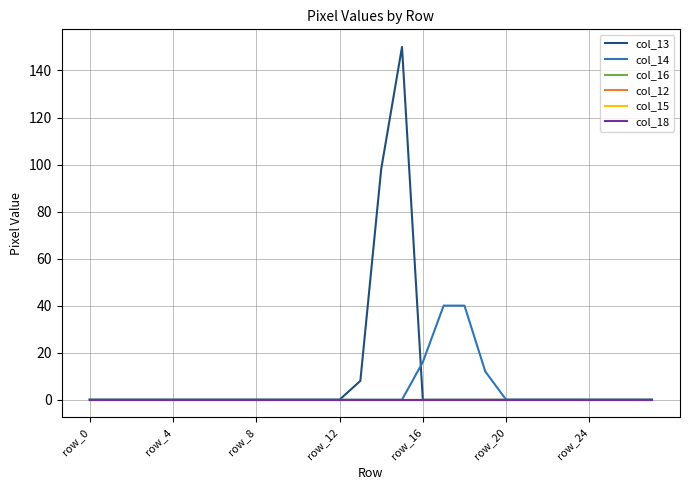

Is this an area chart (filled region under the line)?

No